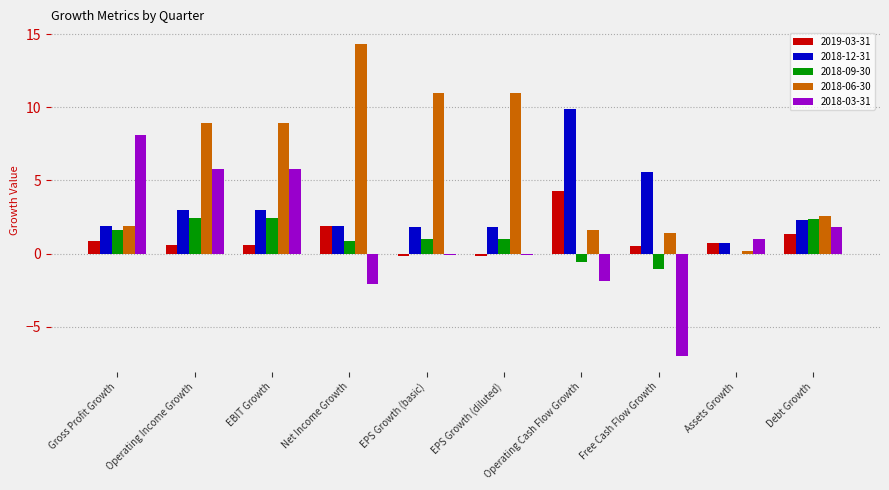

Is the value of 2018-09-30 at Free Cash Flow Growth greater than the value of 2018-06-30 at Operating Cash Flow Growth?

No